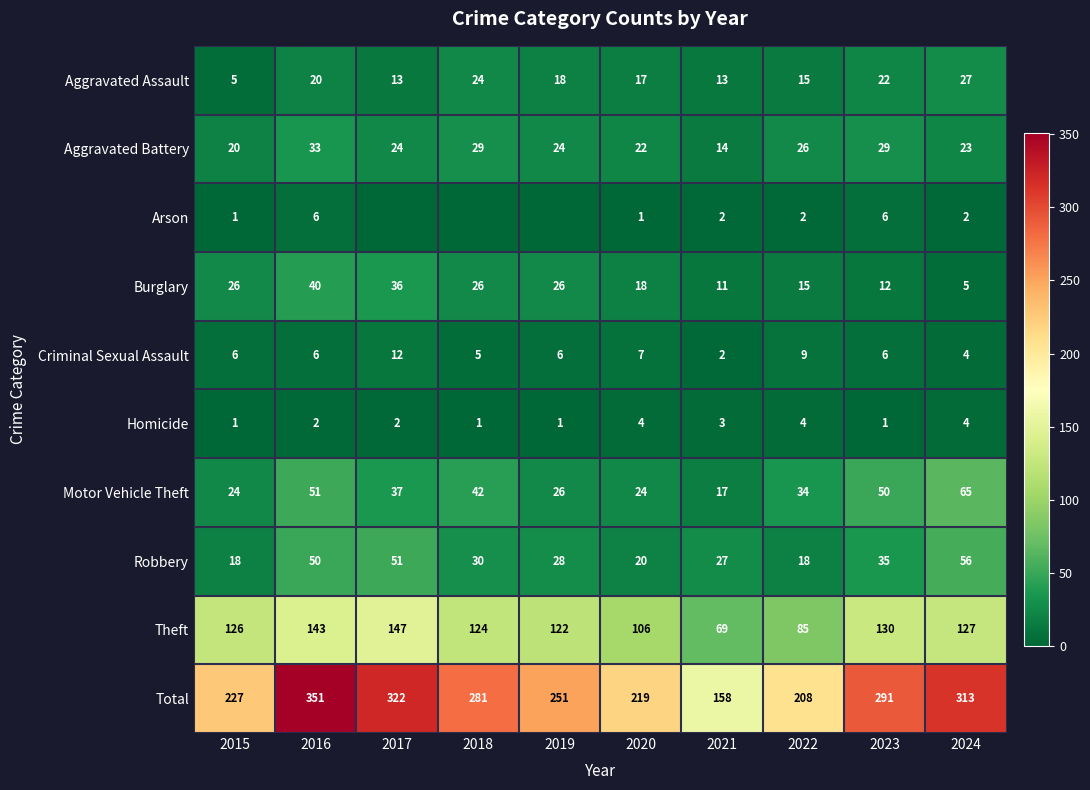

How many data points in Theft are less than 126?

5